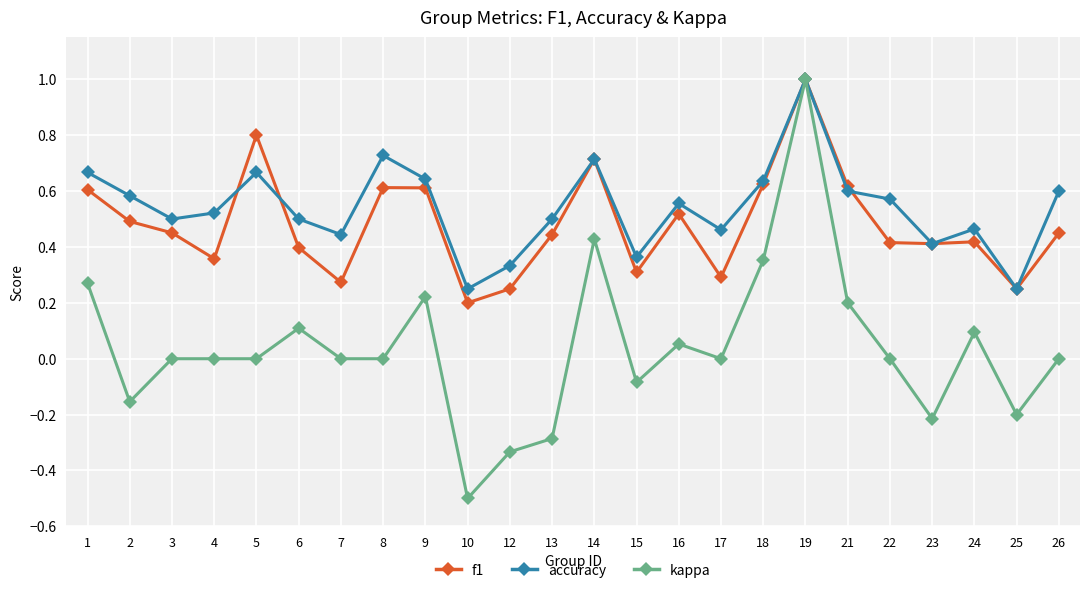

Which label corresponds to the largest value in the chart?

19